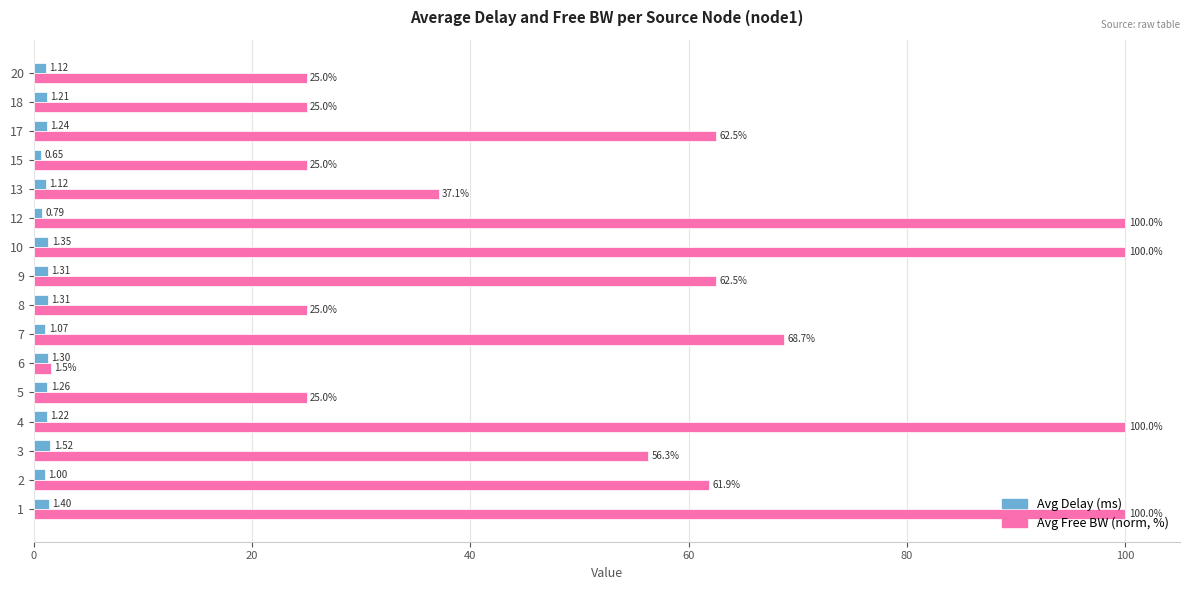

What is the difference between the highest and lowest values at 18?

23.8